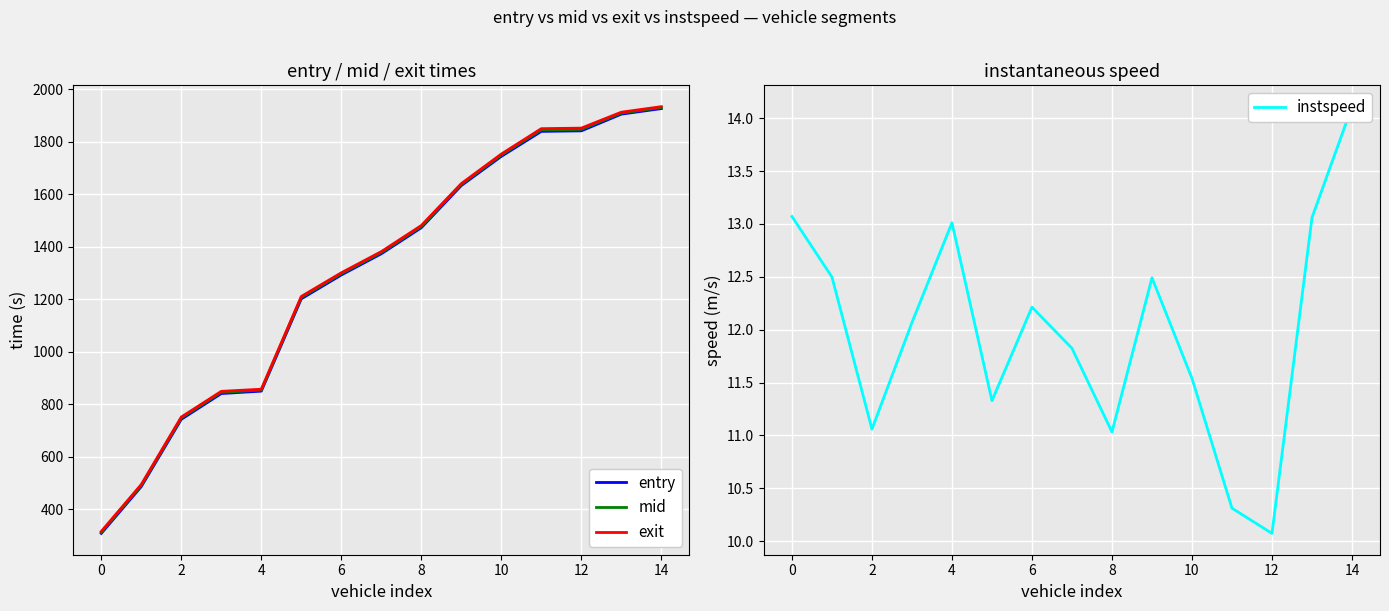

Which has a higher value, 4 or 8?

8